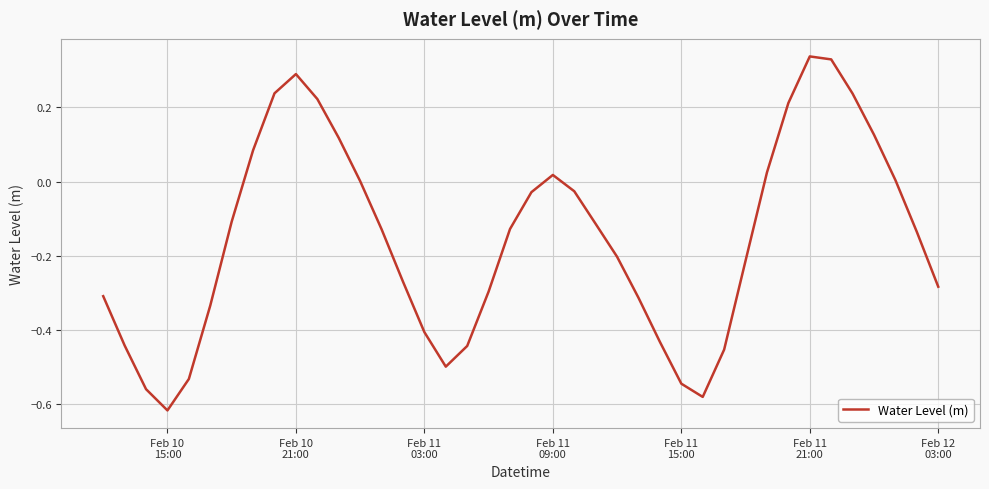

What is the difference between the maximum and minimum values?

1.0